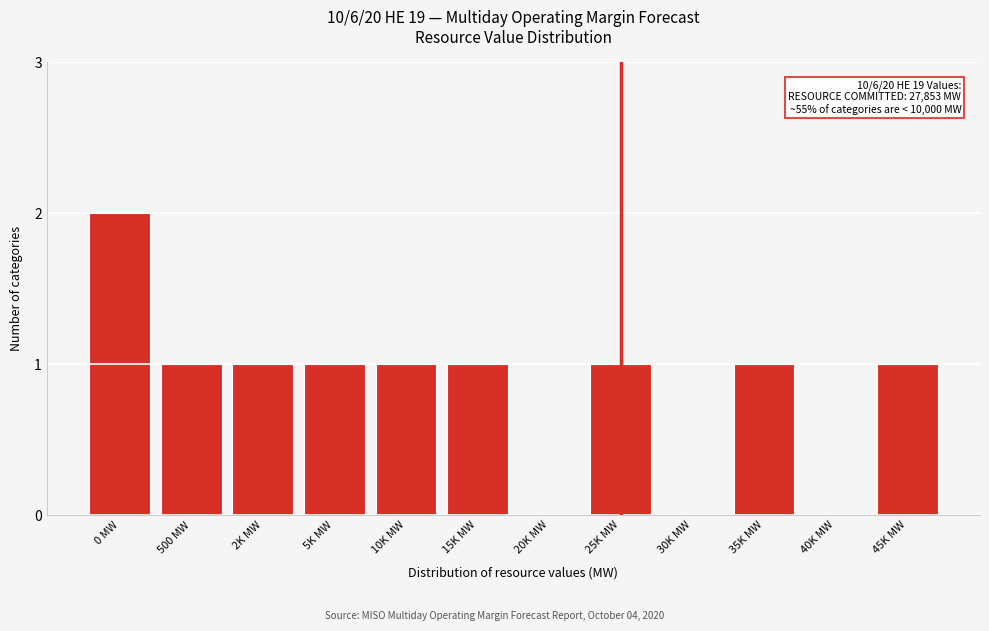

Reading right to left, transcribe all the data shown in this chart.

45K MW=1	40K MW=0	35K MW=1	30K MW=0	25K MW=1	20K MW=0	15K MW=1	10K MW=1	5K MW=1	2K MW=1	500 MW=1	0 MW=2